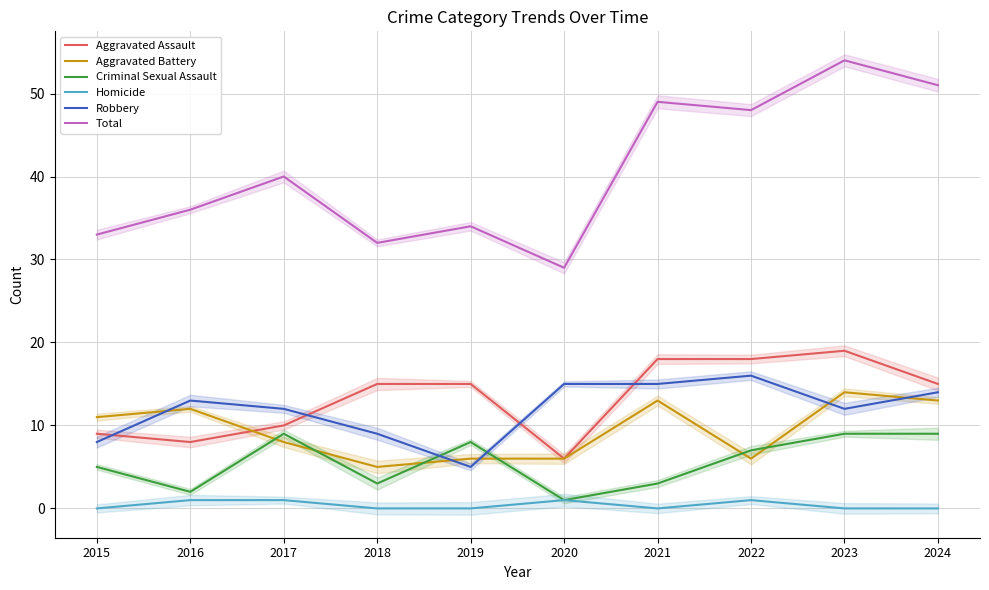

At which label does Aggravated Battery reach its peak?

2023